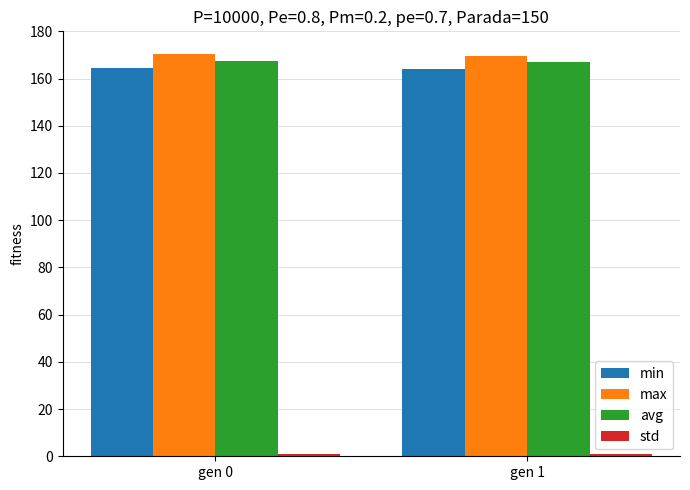

The value of min at gen 1 is 164.0. True or false?

True